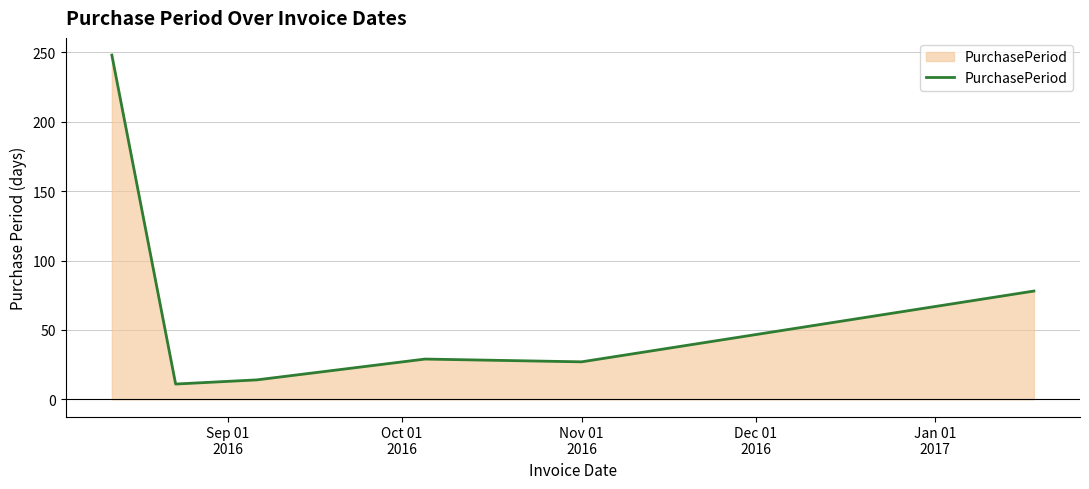

What is the difference between the maximum and minimum values?

237